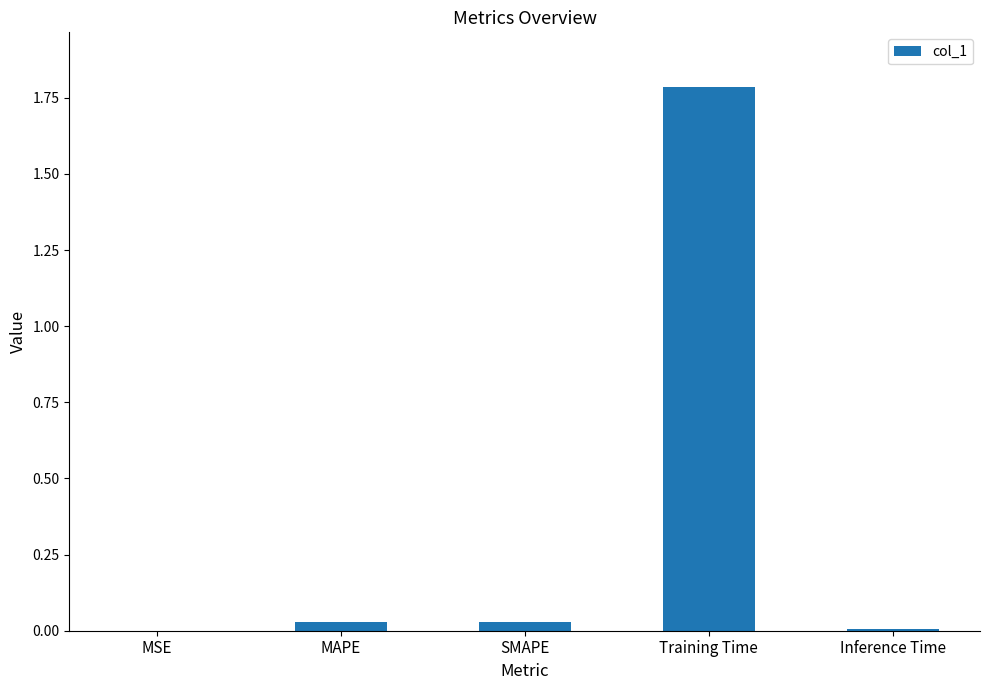

Are the bars horizontal?

No